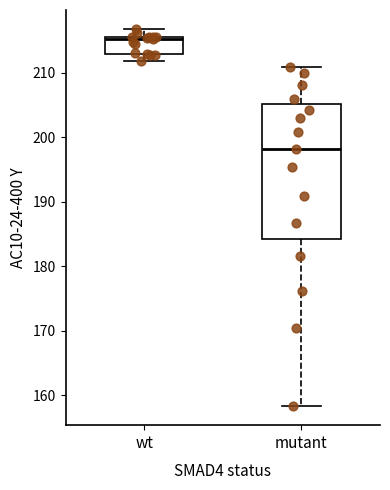

Reading left to right, transcribe this box plot: for each box, give where its median line is, the range the box spans, and where its two whiskers end, as read against the y-axis. The values are not printed on the chart, so give them approximately, as read against the axis.

wt: median 215, box 213 to 216, whiskers 212 to 217
mutant: median 198, box 184 to 205, whiskers 158 to 211